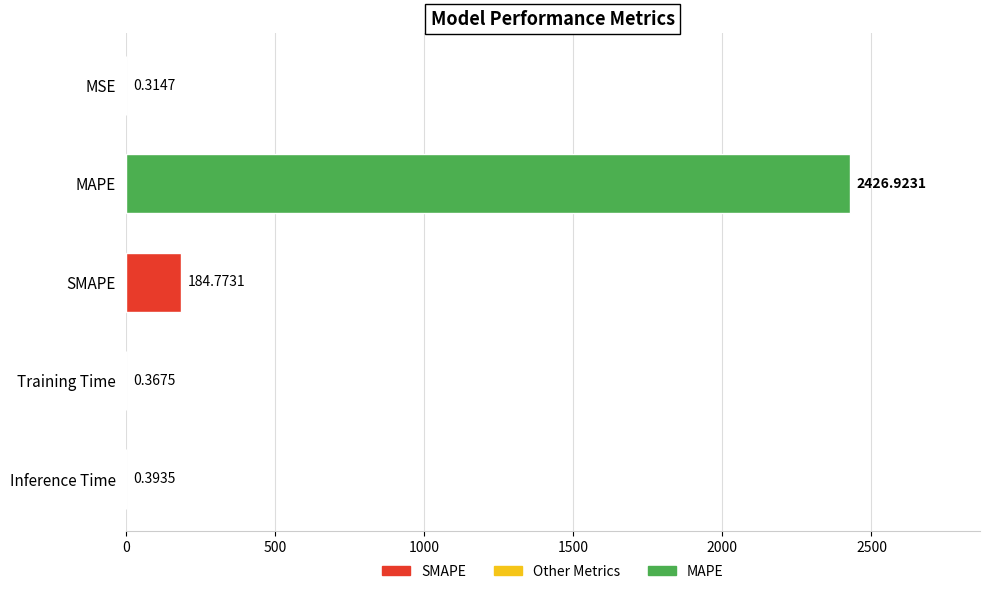

Which category has the highest value across all series?

MAPE